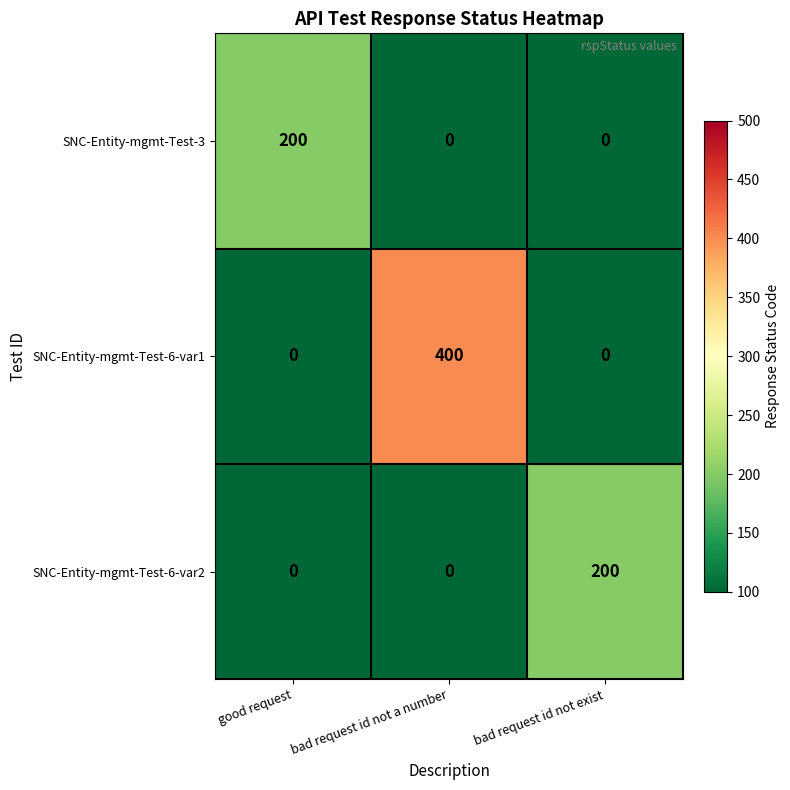

What is the maximum value for SNC-Entity-mgmt-Test-3?

200